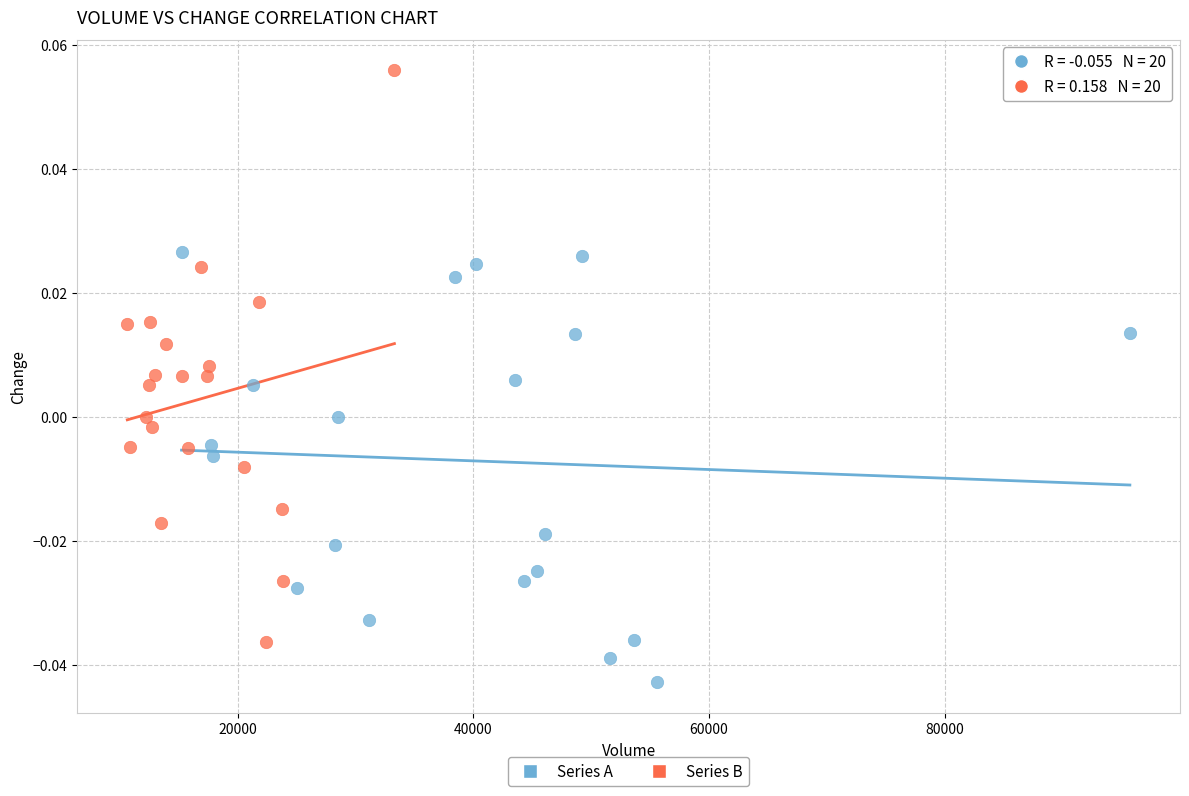

Which series reaches the maximum Y coordinate?

Series B